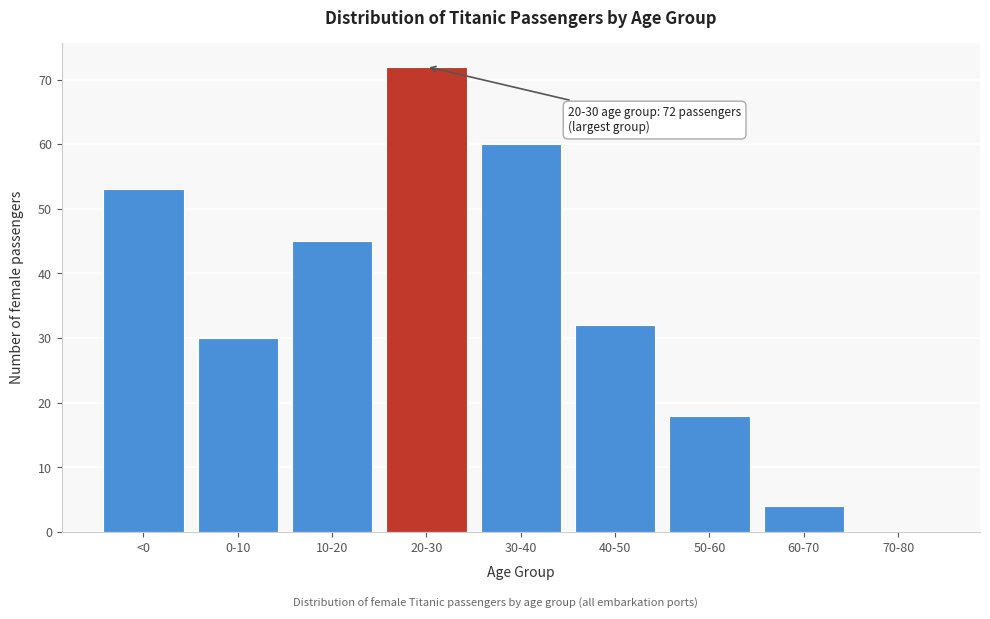

Reading left to right, list all the values displayed in this chart.

<0=53	0-10=30	10-20=45	20-30=72	30-40=60	40-50=32	50-60=18	60-70=4	70-80=0